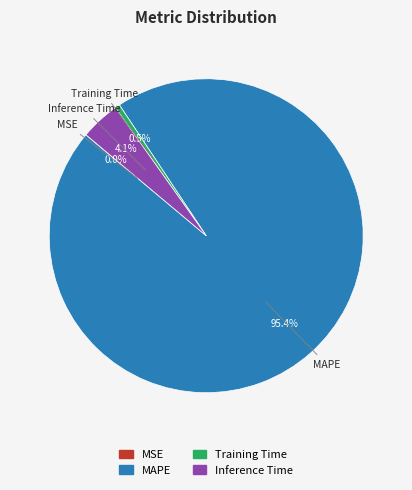

What portion of the pie excludes Training Time?

99.5%